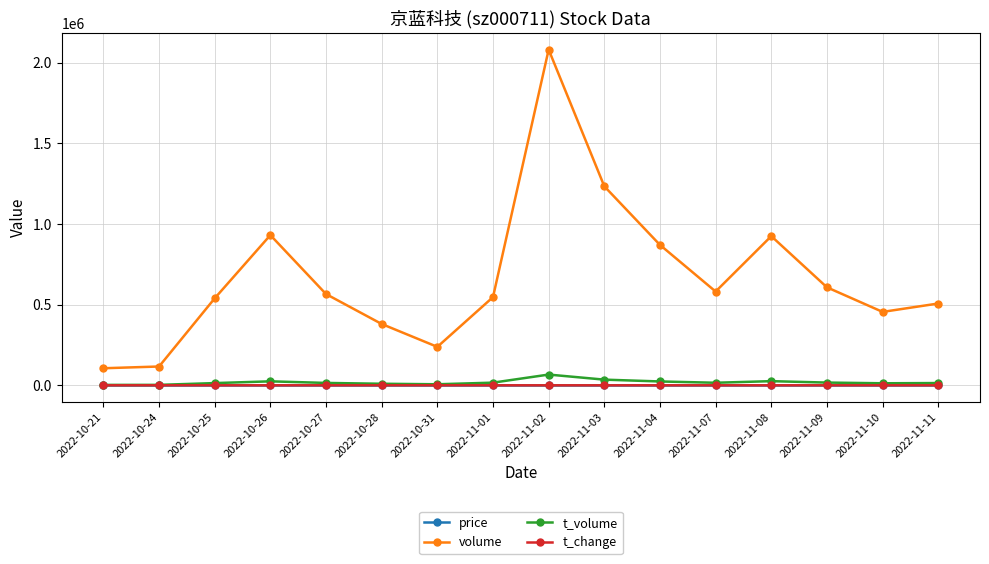

The volume series shows 380283.0 at 2022-10-28. True or false?

True